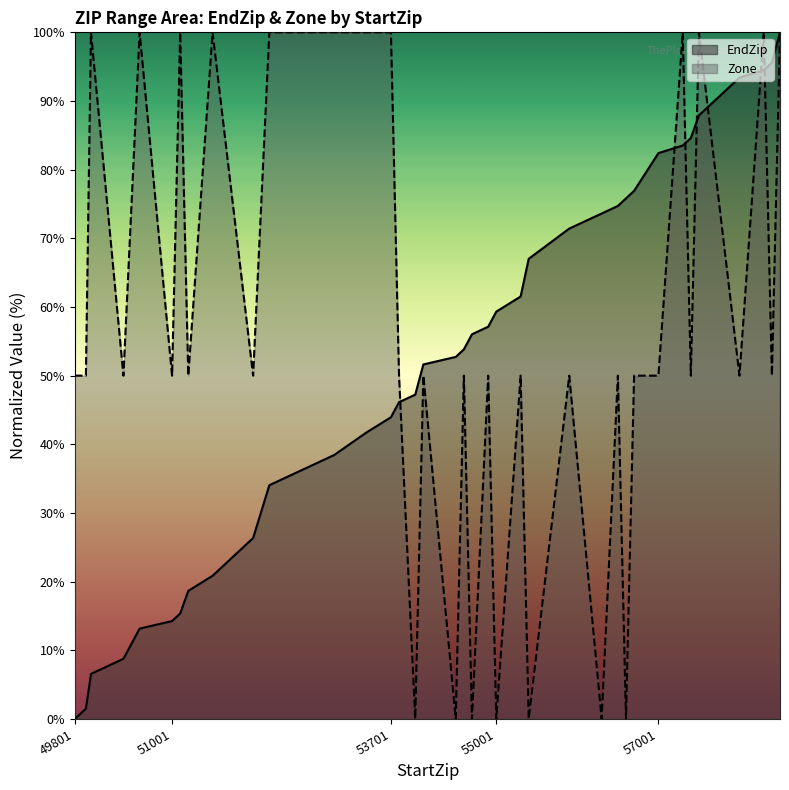

At which category does Zone reach its first local valley?

50401